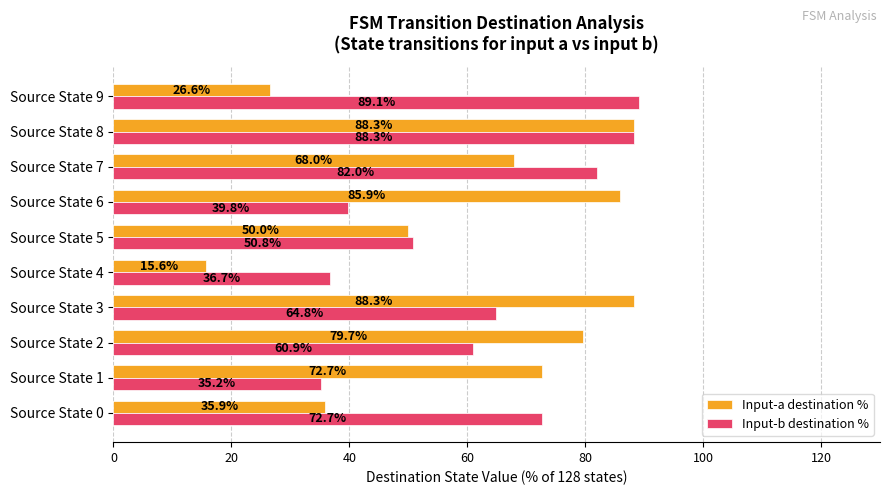

What are all the series names shown in the legend?

Input-a destination %, Input-b destination %